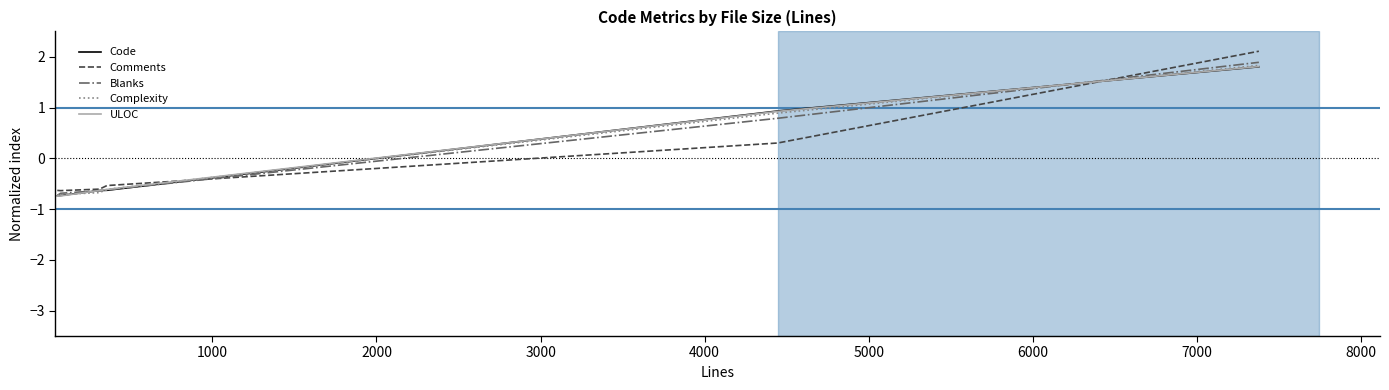

How many lines are shown in the chart?

5